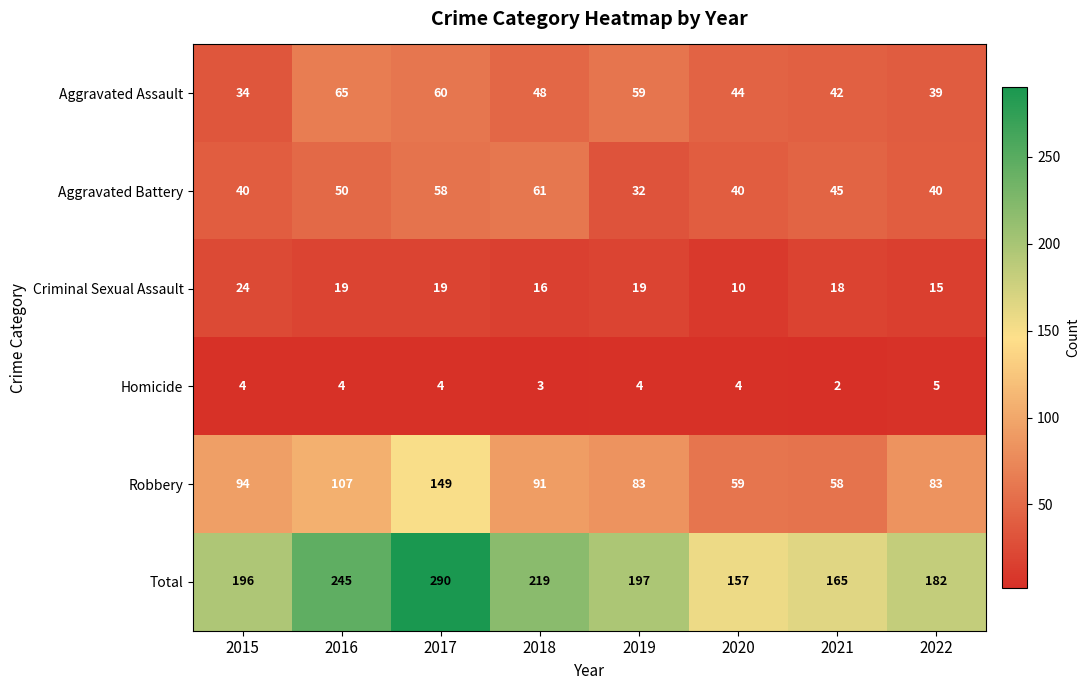

What is the sum of all Criminal Sexual Assault values?

140